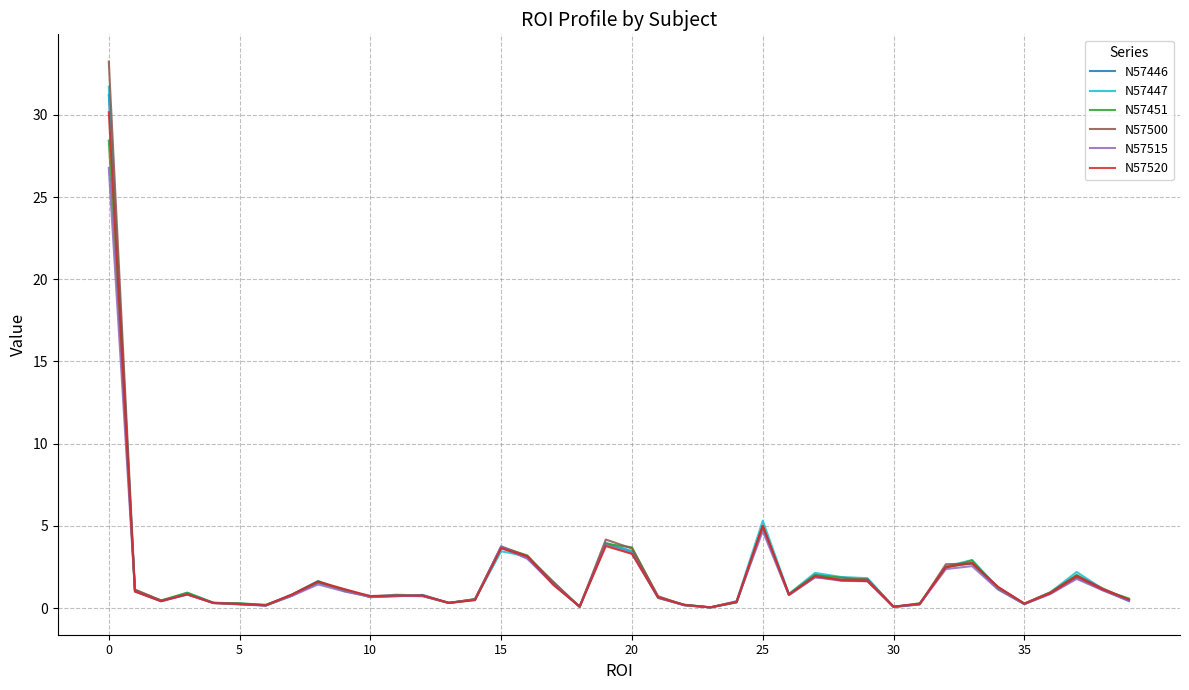

Which series has the widest spread of values?

N57500